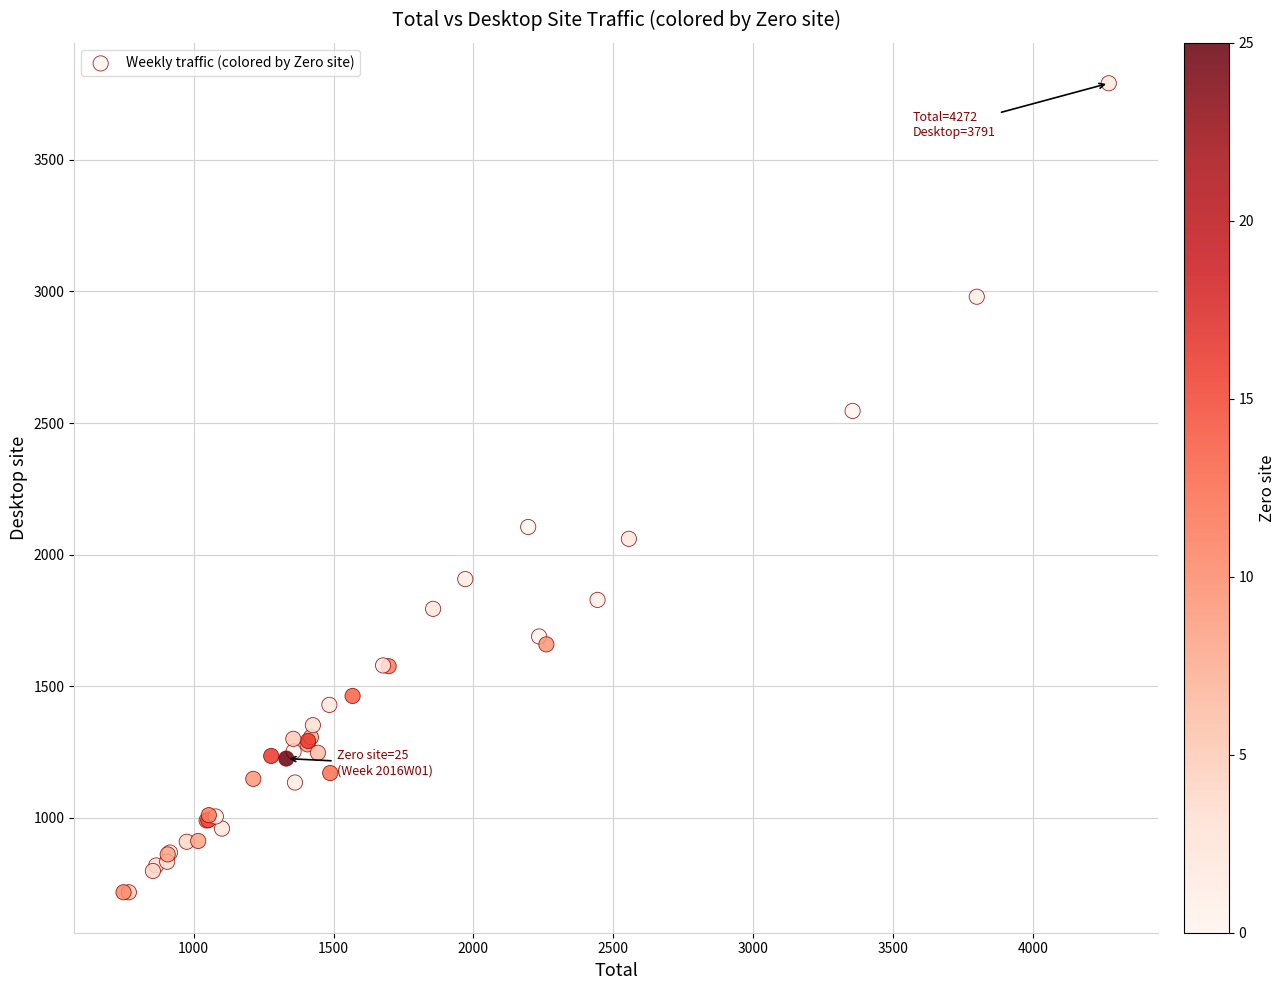

What Y value in the scatter plot is closest to 2254?

2105